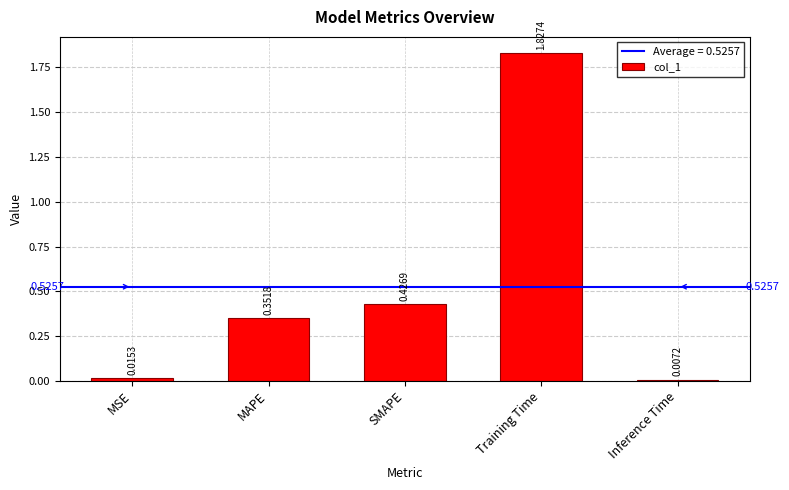

What is the label of the 1st bar from the left?

MSE